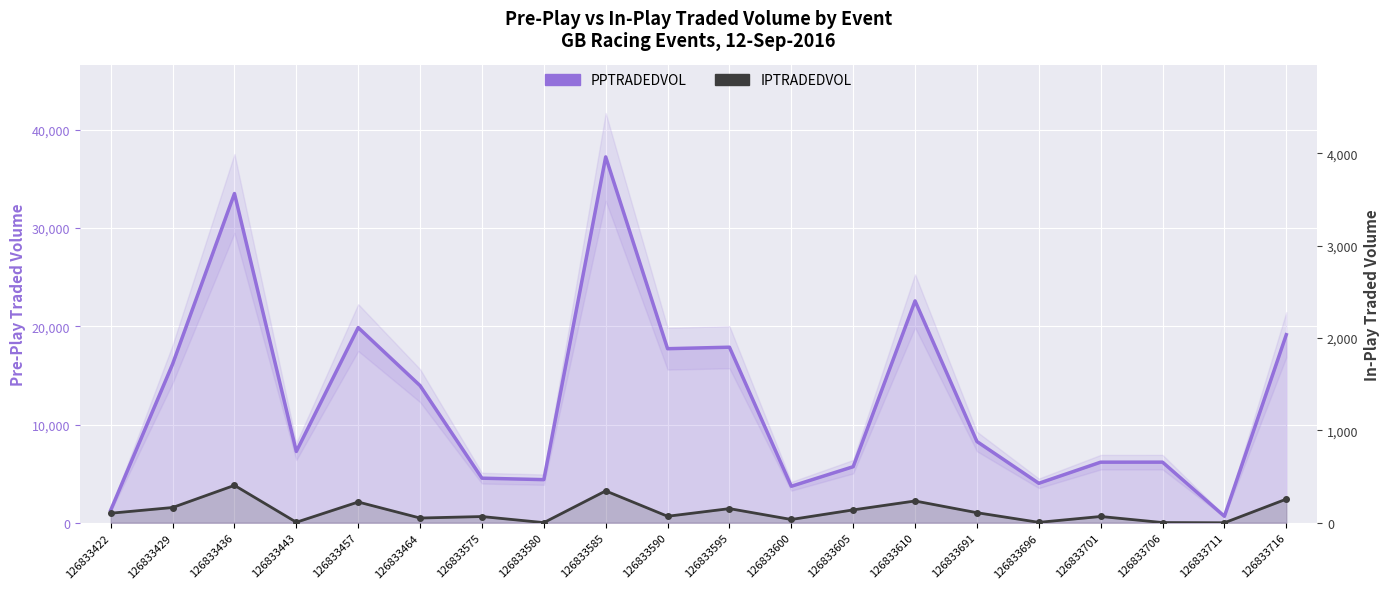

Which category has the lowest value in the IPTRADEDVOL series?

126833711